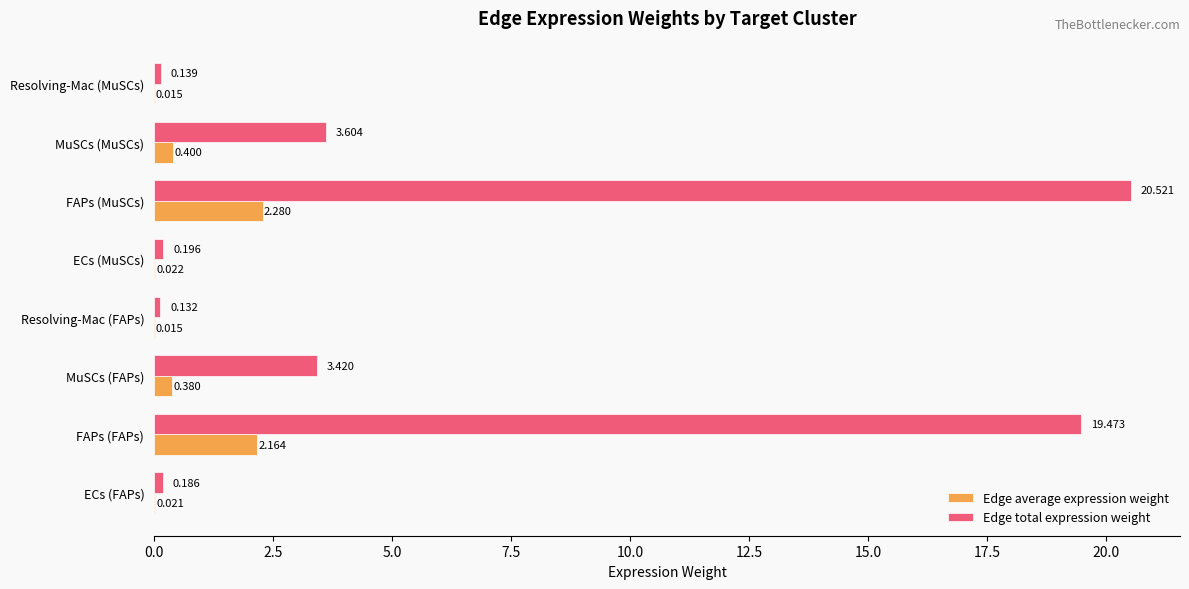

At which category is the sum across all series the highest?

FAPs (MuSCs)